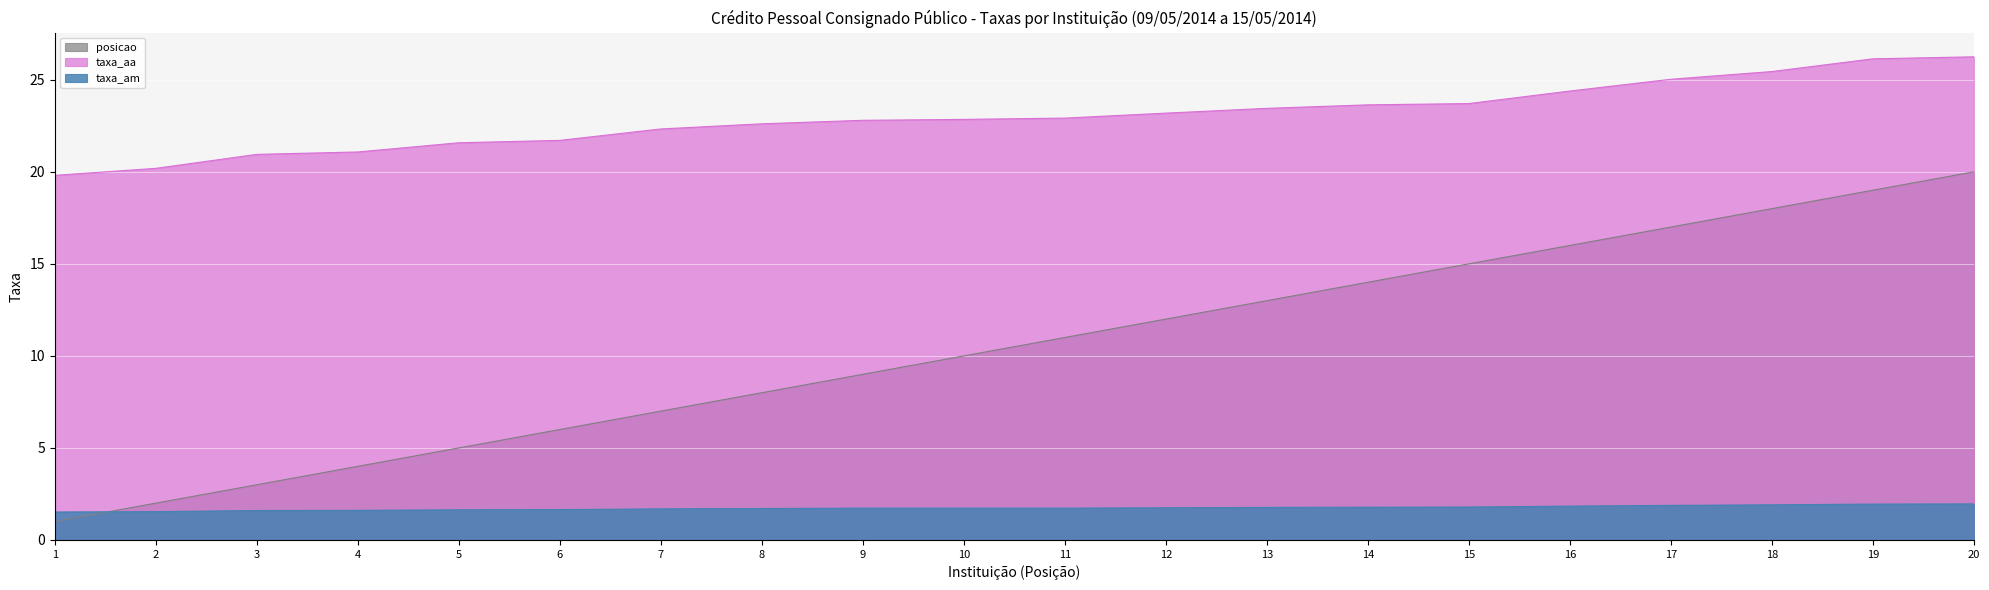

Reading left to right, what are all the values shown in this chart?

taxa_am: 1.5	1.5	1.6	1.6	1.6	1.6	1.7	1.7	1.7	1.7	1.7	1.8	1.8	1.8	1.8	1.8	1.9	1.9	1.9	2.0
taxa_aa: 19.8	20.2	20.9	21.1	21.6	21.7	22.3	22.6	22.8	22.9	22.9	23.2	23.4	23.6	23.7	24.4	25.0	25.4	26.1	26.2
posicao: 1.0	2.0	3.0	4.0	5.0	6.0	7.0	8.0	9.0	10.0	11.0	12.0	13.0	14.0	15.0	16.0	17.0	18.0	19.0	20.0